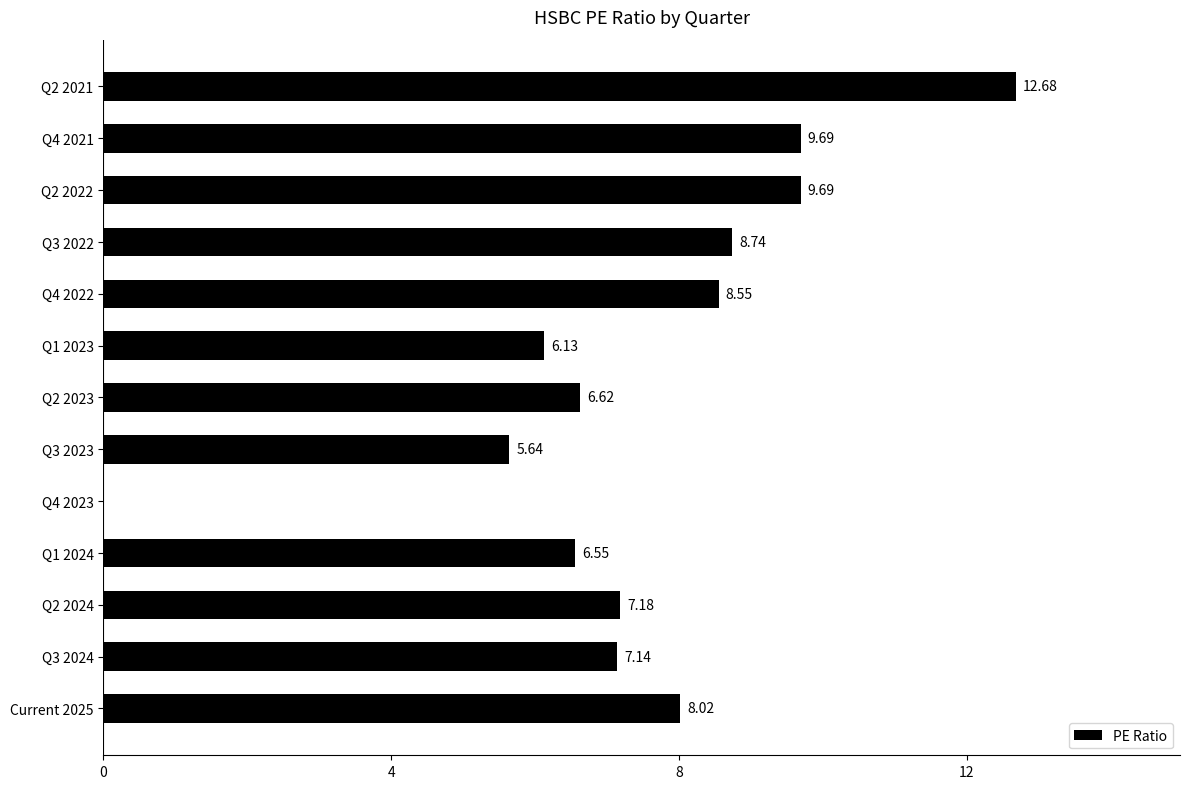

Between Q2 2021 and Current 2025, which is larger?

Q2 2021